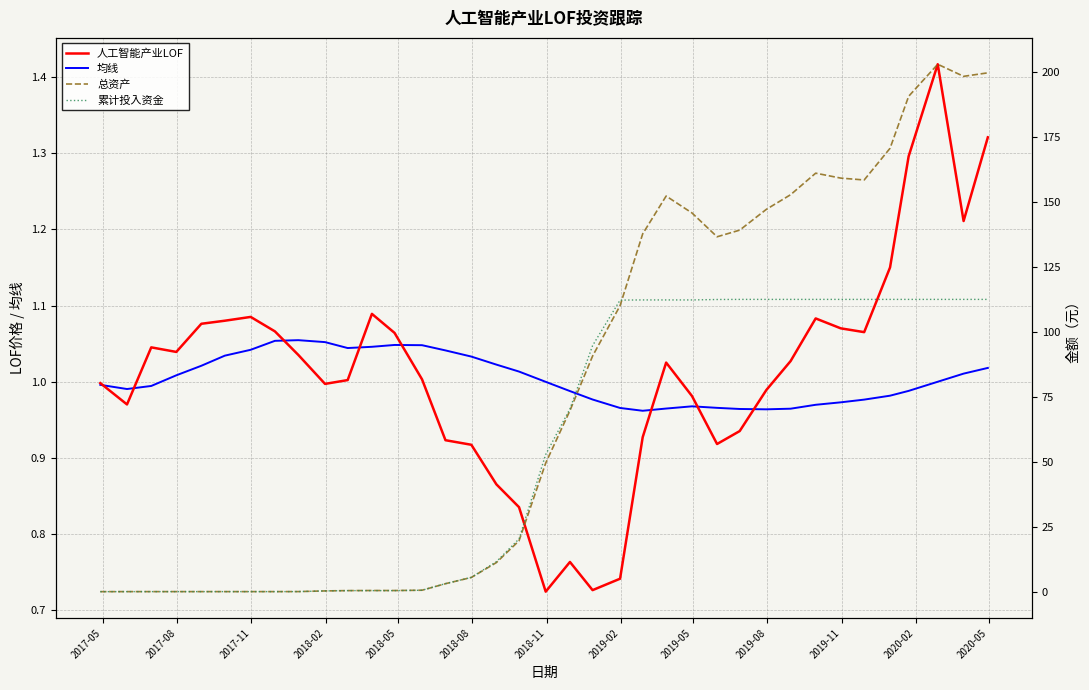

The value of 均线 at 30 is 1.6. True or false?

False